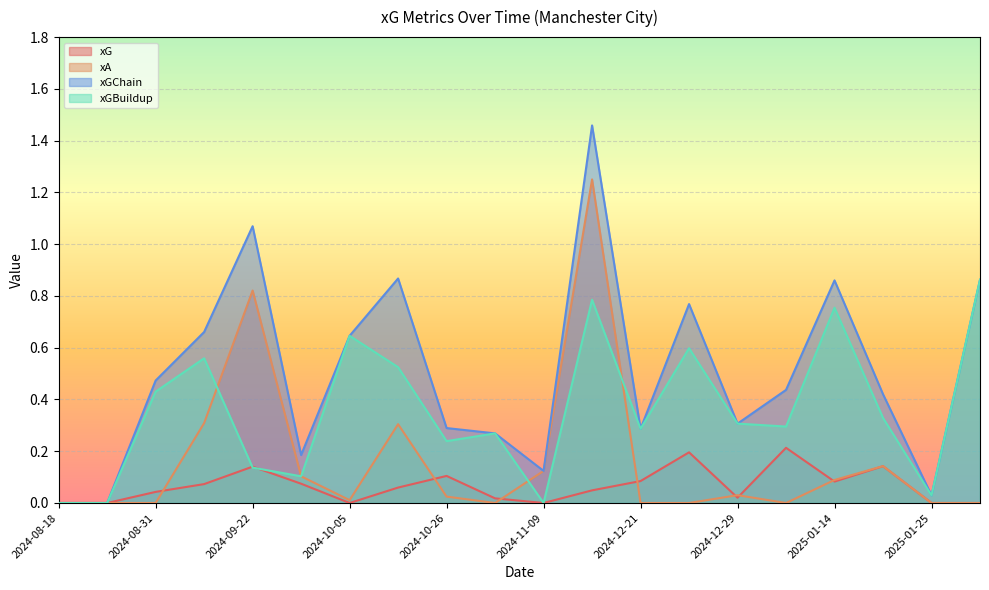

Which label corresponds to the smallest value in the chart?

2024-08-18